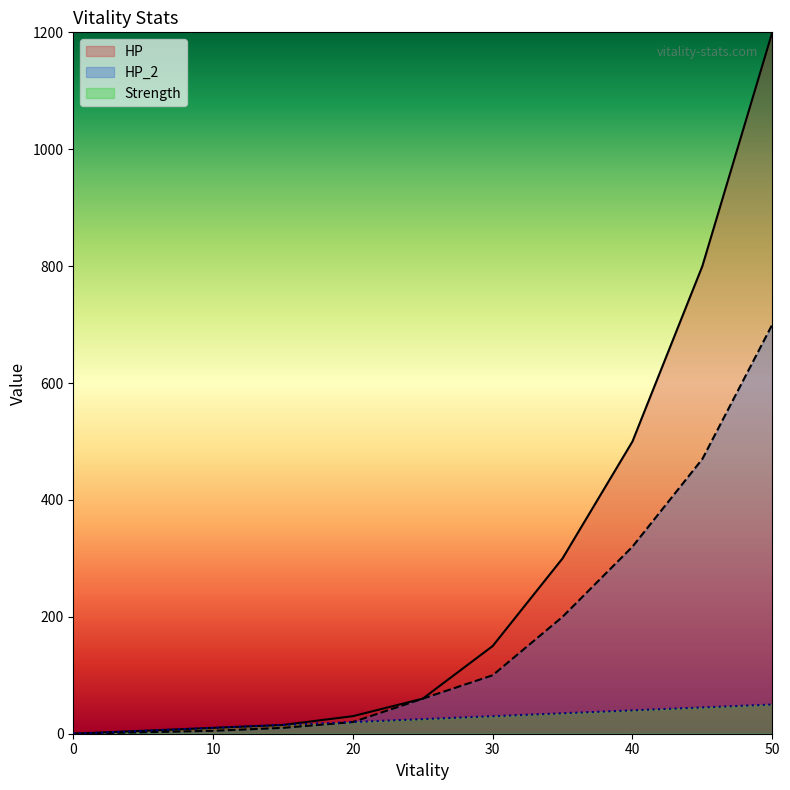

Does the chart display data point markers on the line(s)?

No